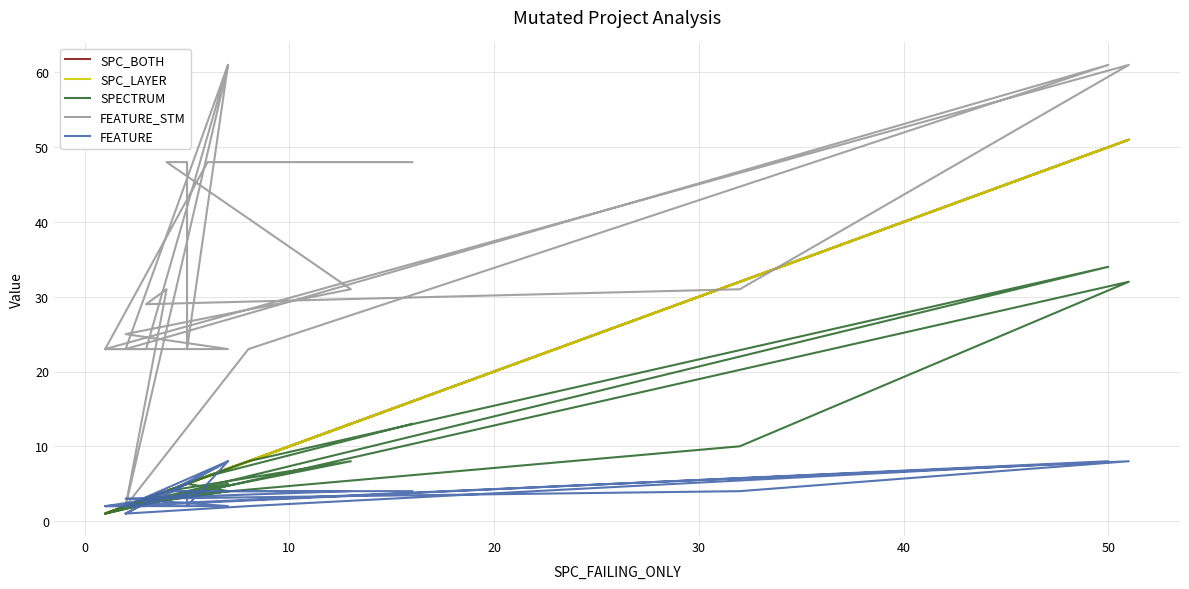

True or false: SPC_LAYER and SPC_BOTH intersect in this chart.

False